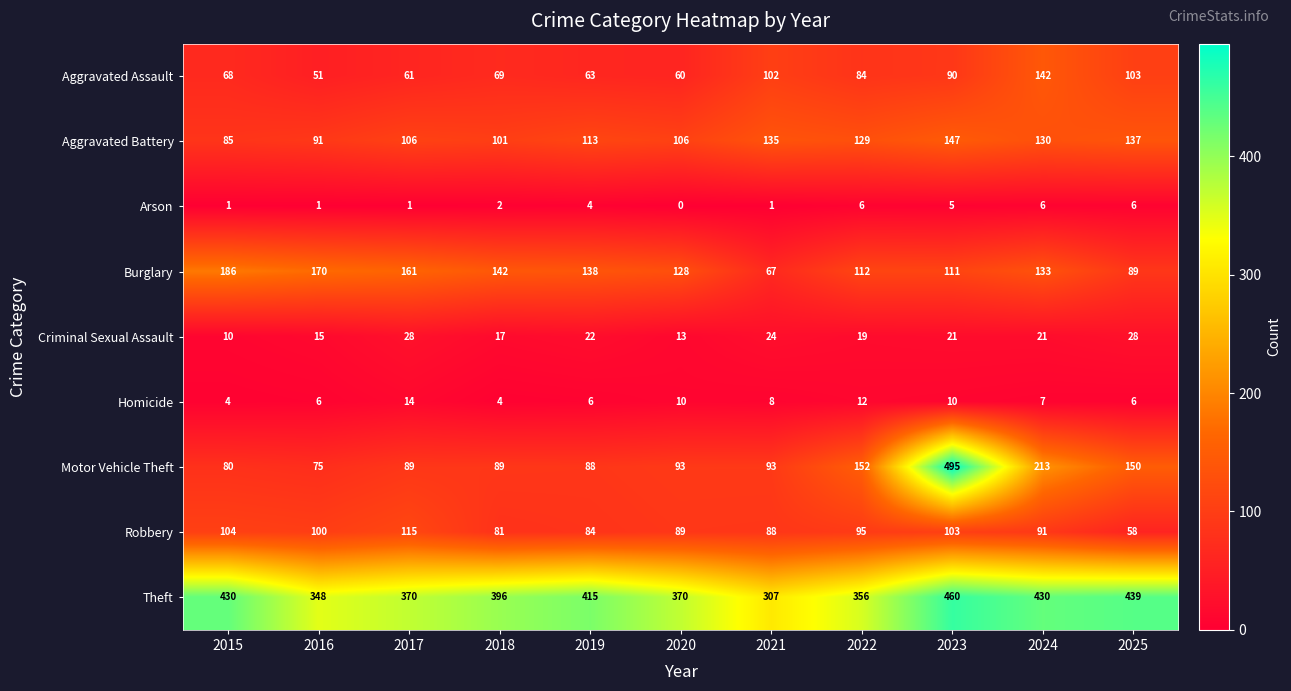

Which series has the largest total across all categories?

Theft